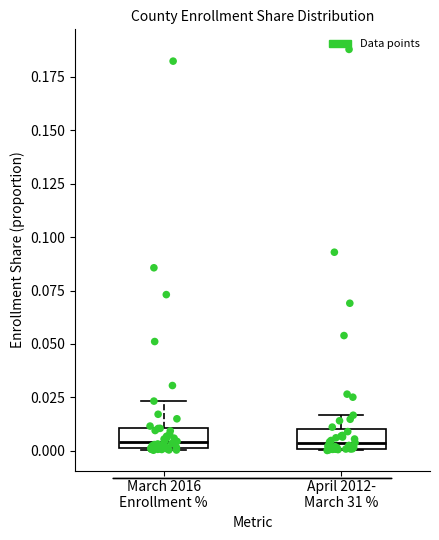

Where is the lower edge of the box for April 2012- March 31 % on the y-axis? The values are not printed on the chart, so give them approximately, as read against the axis.

0.000